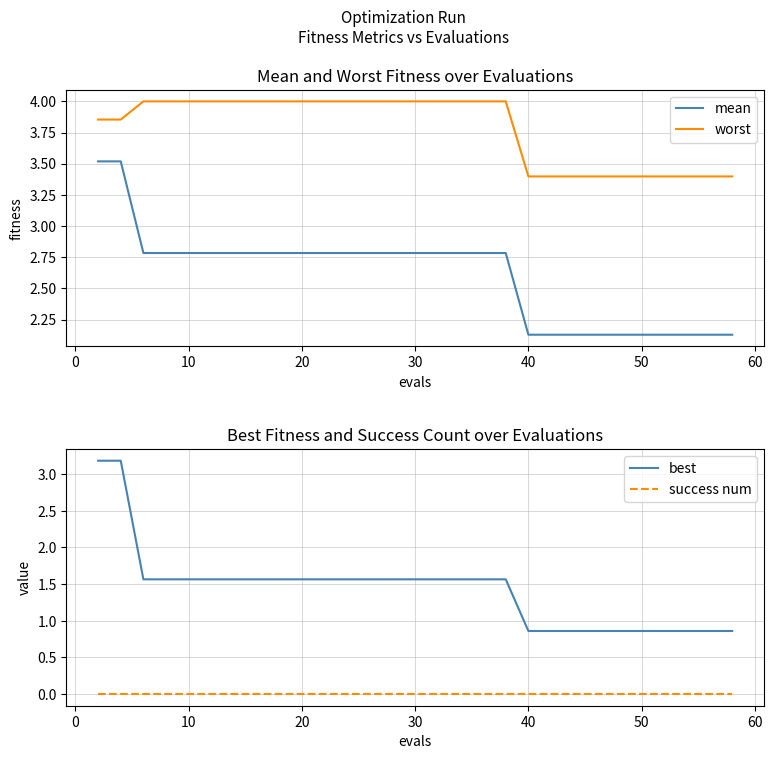

What is the highest value of the mean series?

3.5